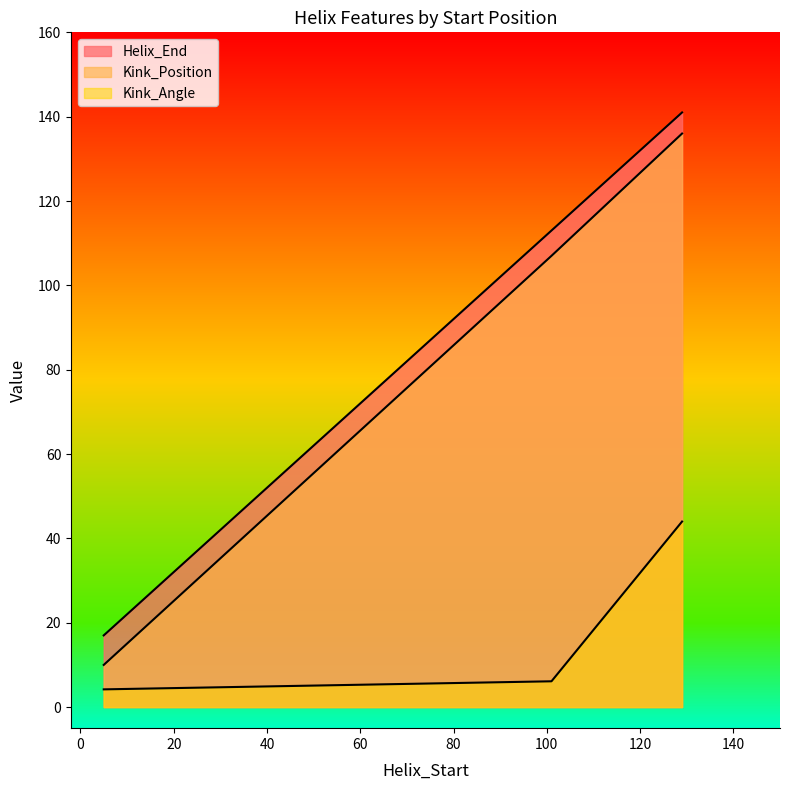

What is the sum of the Kink_Angle values at 101 and 129?

50.1